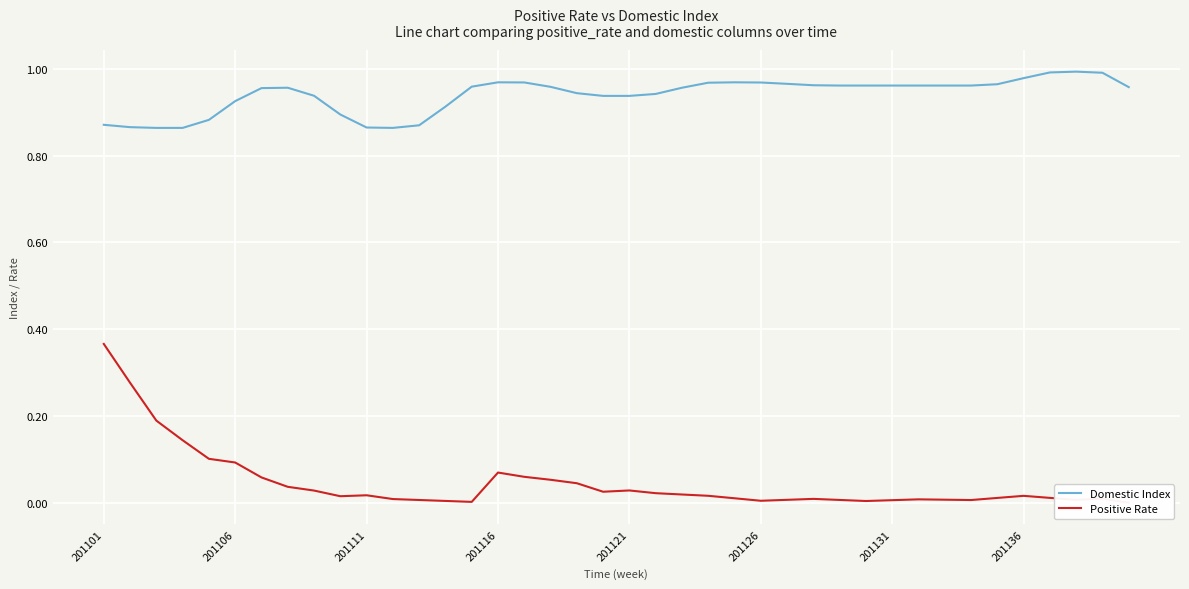

True or false: Positive Rate and Domestic Index intersect in this chart.

False